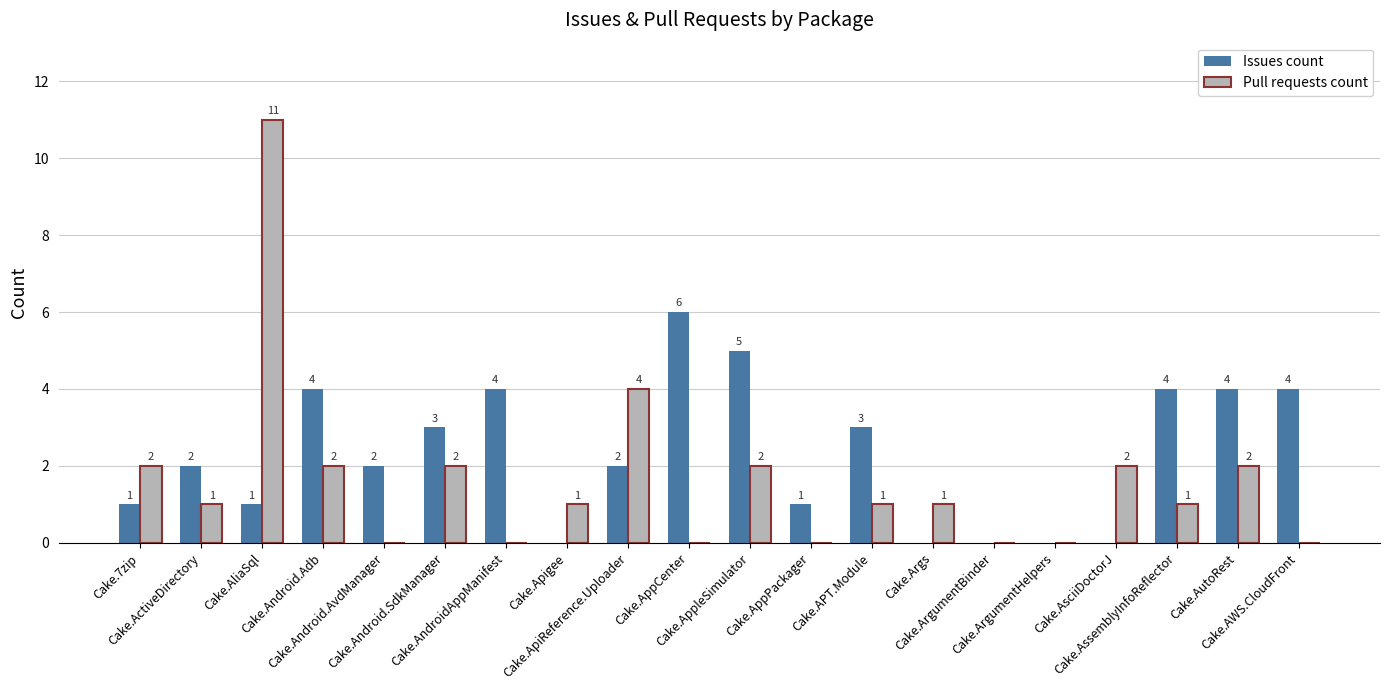

How many positive values does the Pull requests count series have?

13